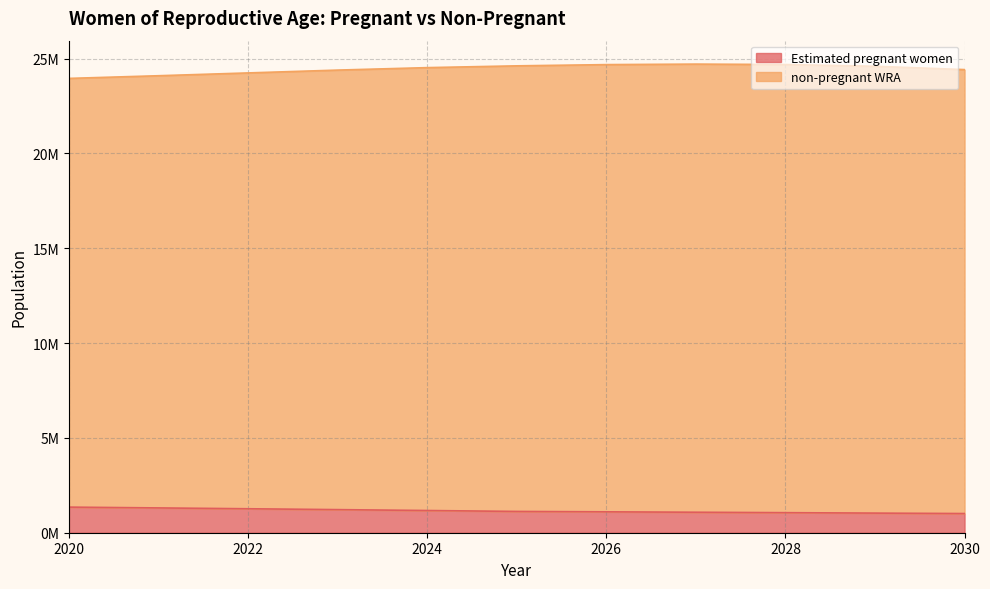

True or false: non-pregnant WRA and Estimated pregnant women intersect in this chart.

False